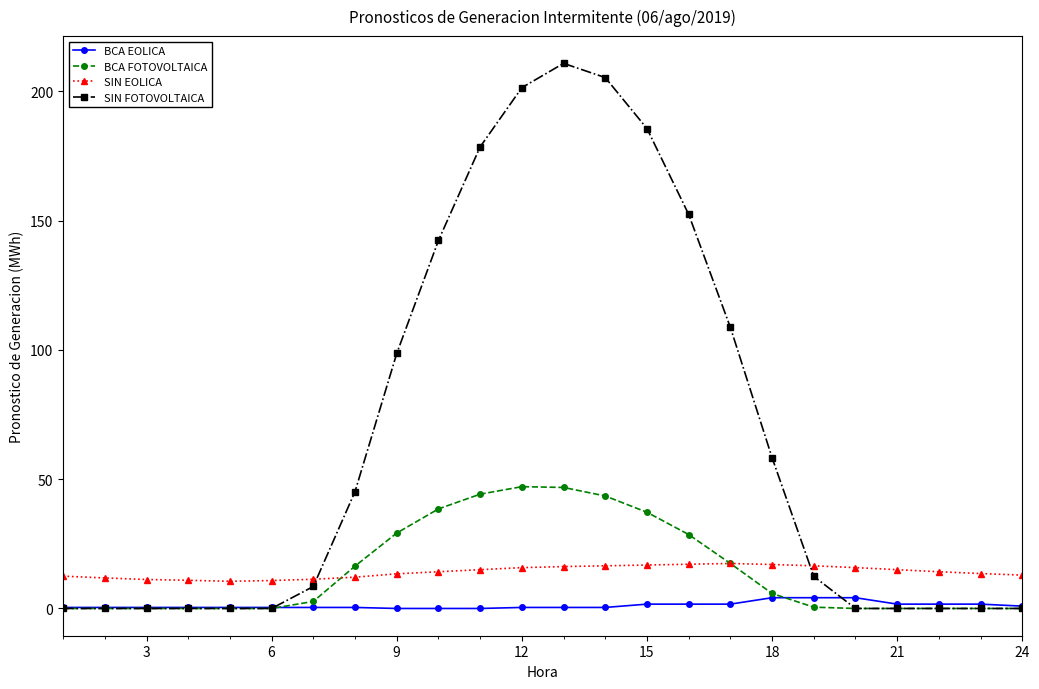

Is this an area chart (filled region under the line)?

No